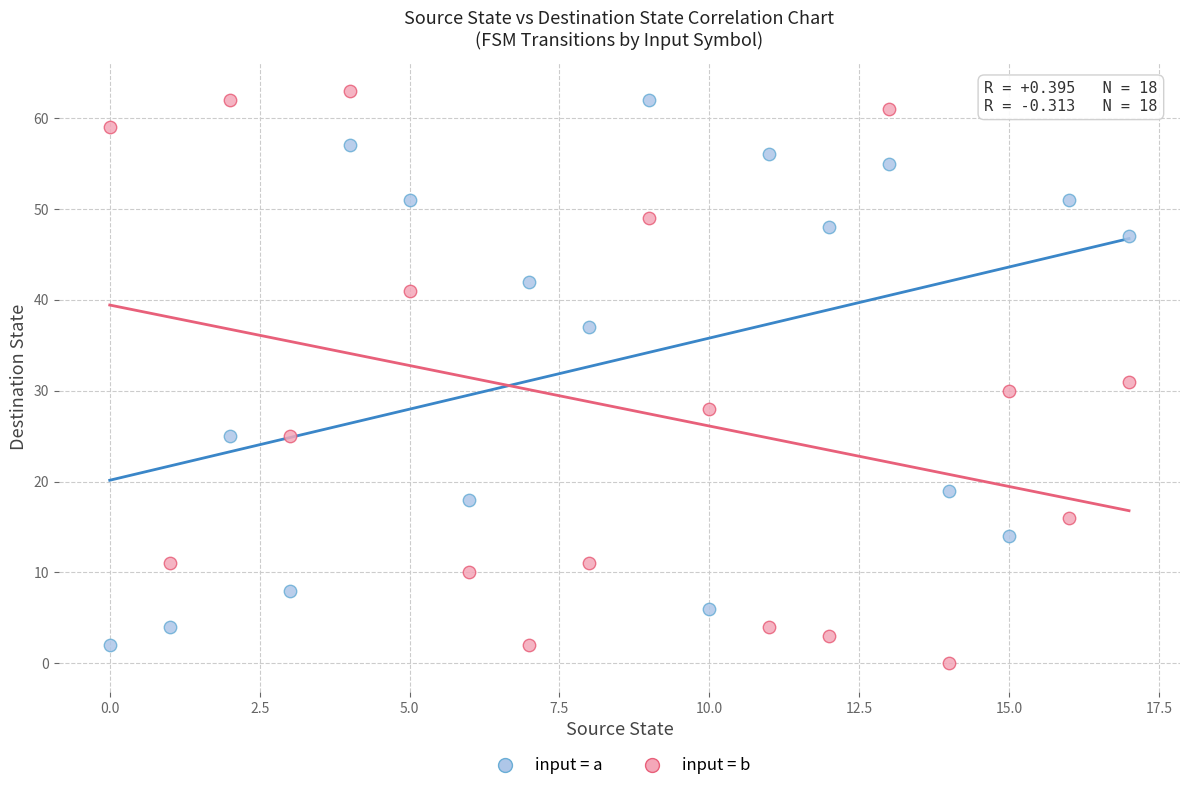

Which series contains the lowest Y value?

input = b